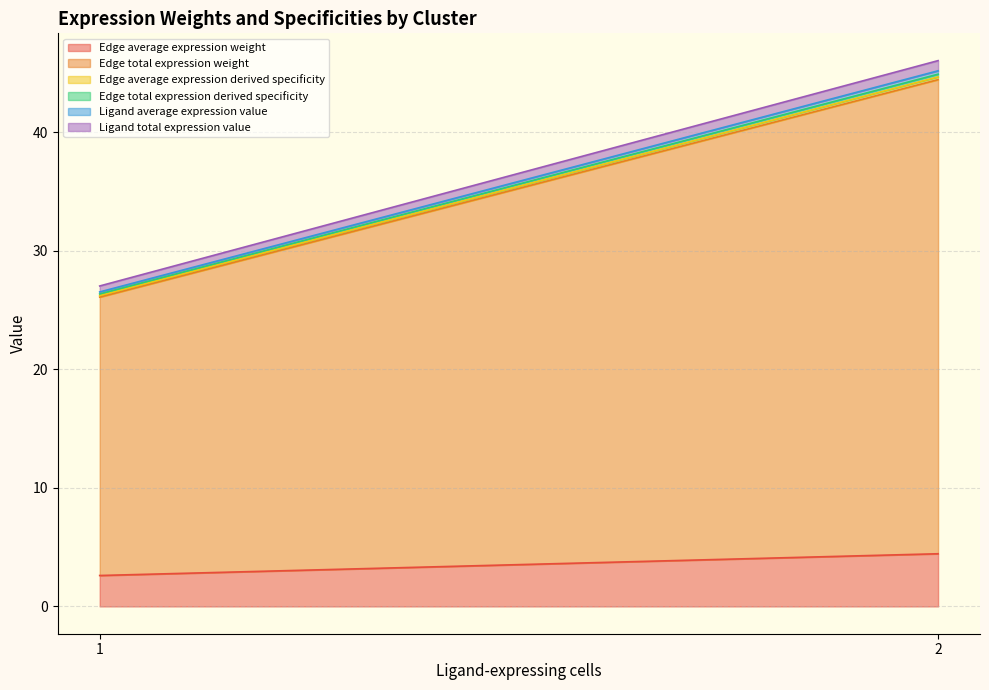

How many series are shown in this chart?

6